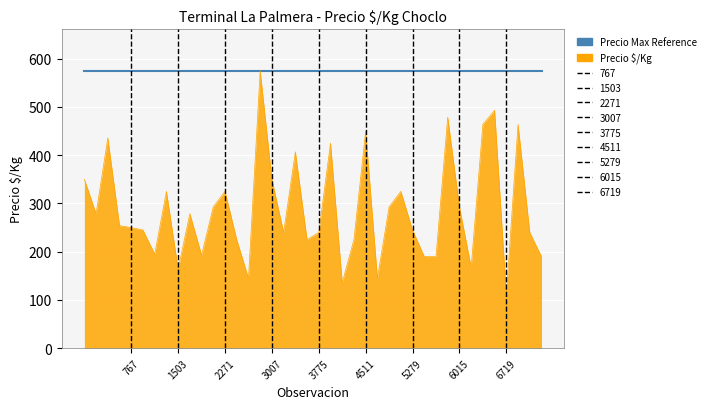

Which series has the largest range (max minus min)?

Precio $/Kg